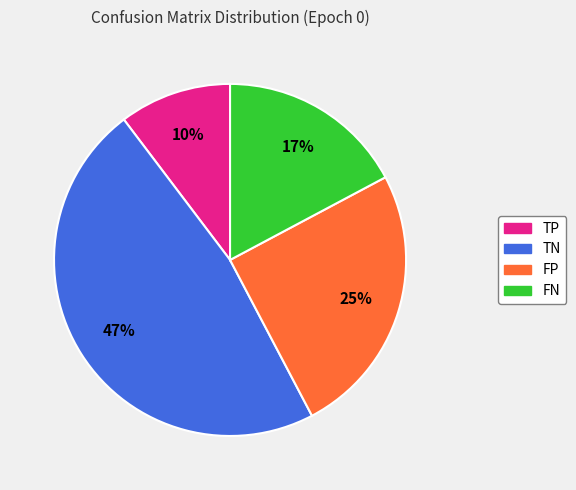

Which has a higher value, FN or TN?

TN